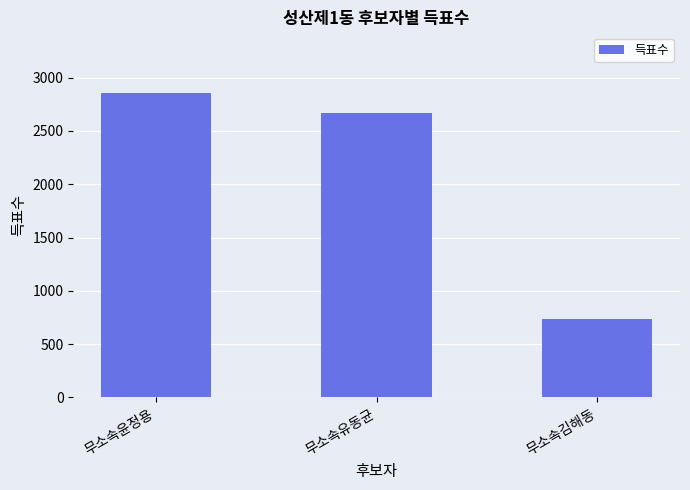

How many values are below 2673?

1